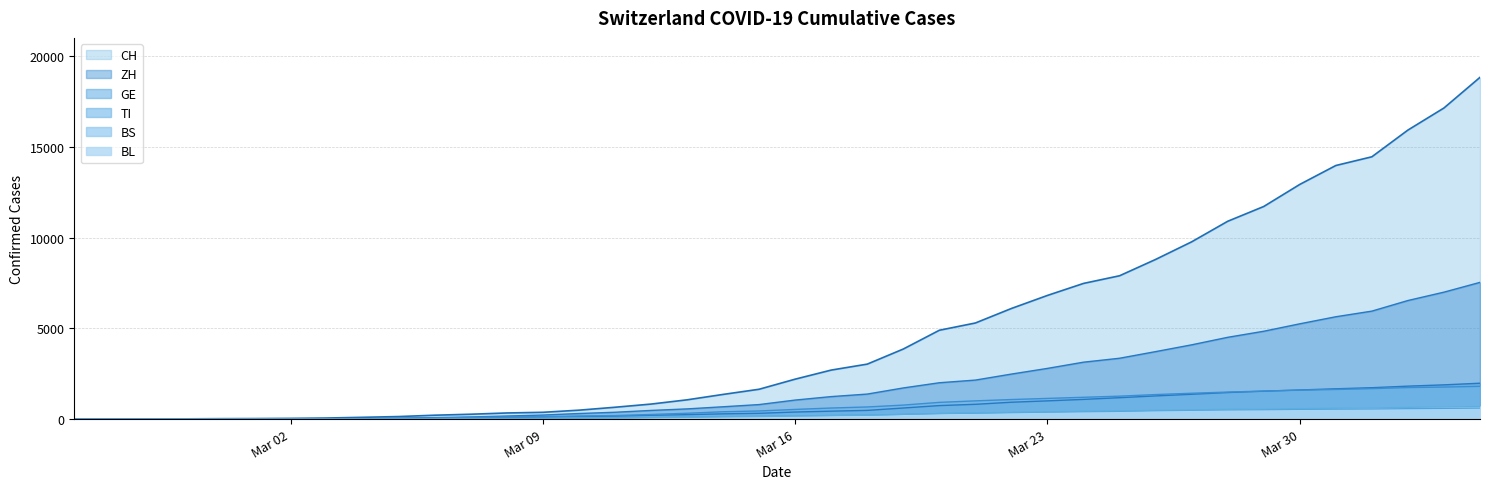

At how many categories does at least one series exceed 5533?

14